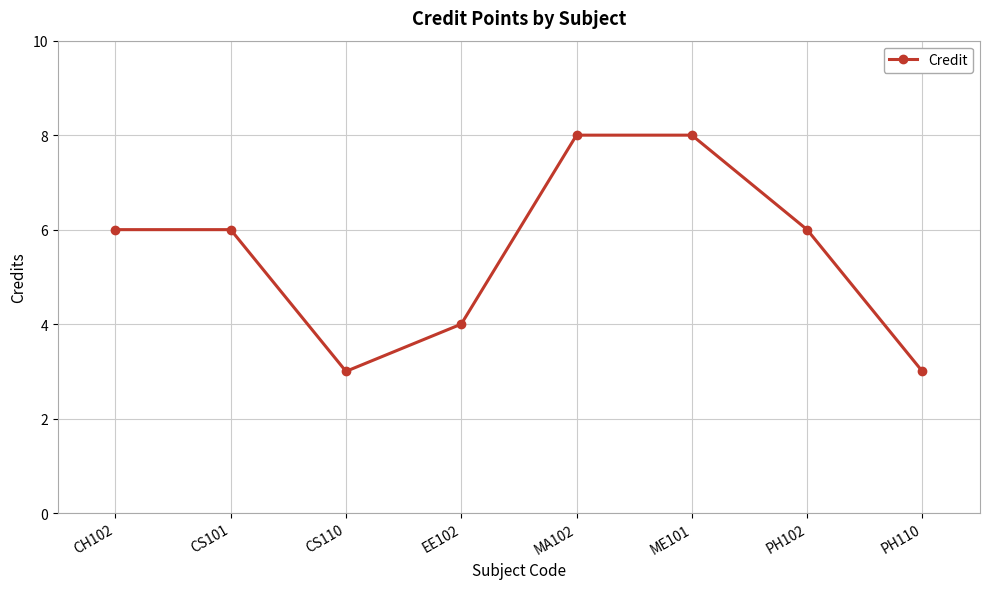

What is the difference between the maximum and second lowest values?

5